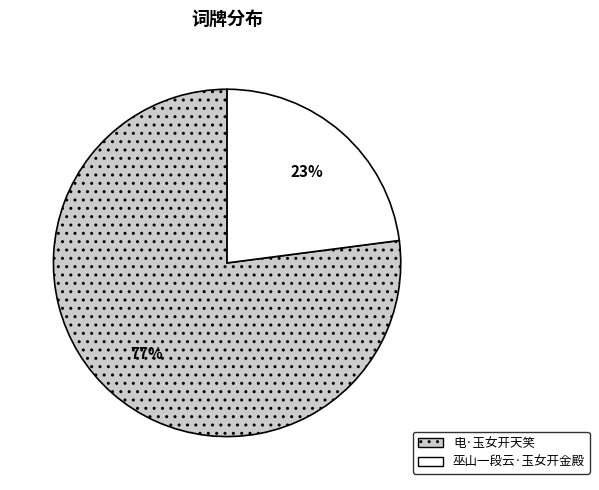

Rank the categories by value from lowest to highest.

巫山一段云·玉女开金殿, 电·玉女开天笑